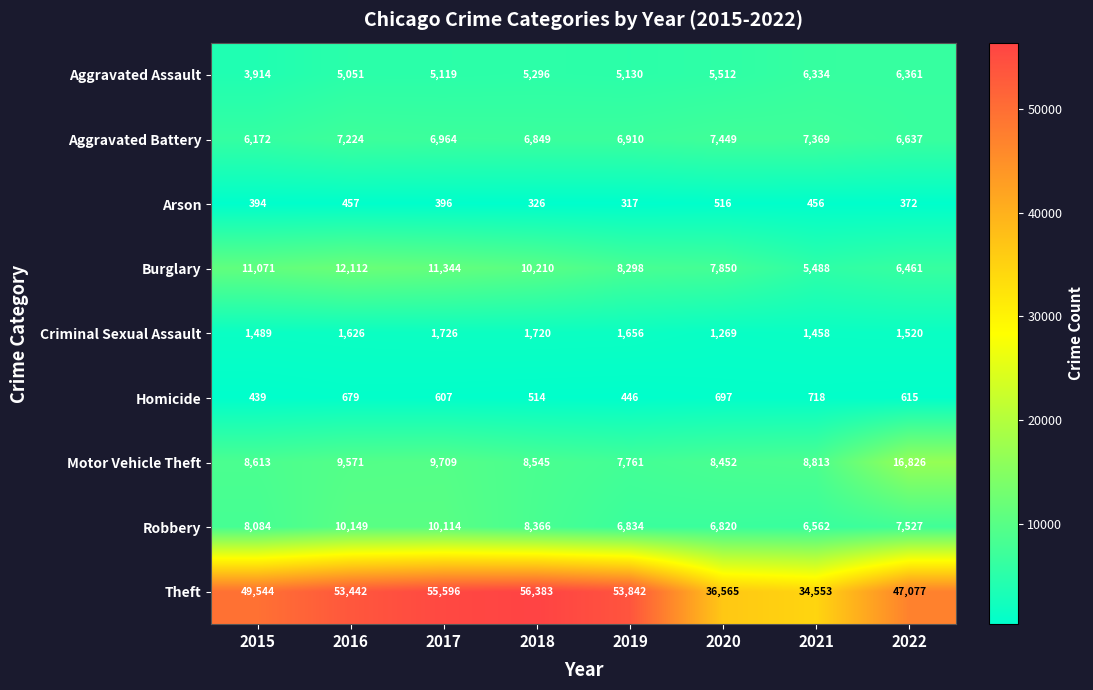

What is the difference between the Motor Vehicle Theft values at 2022 and 2016?

7255